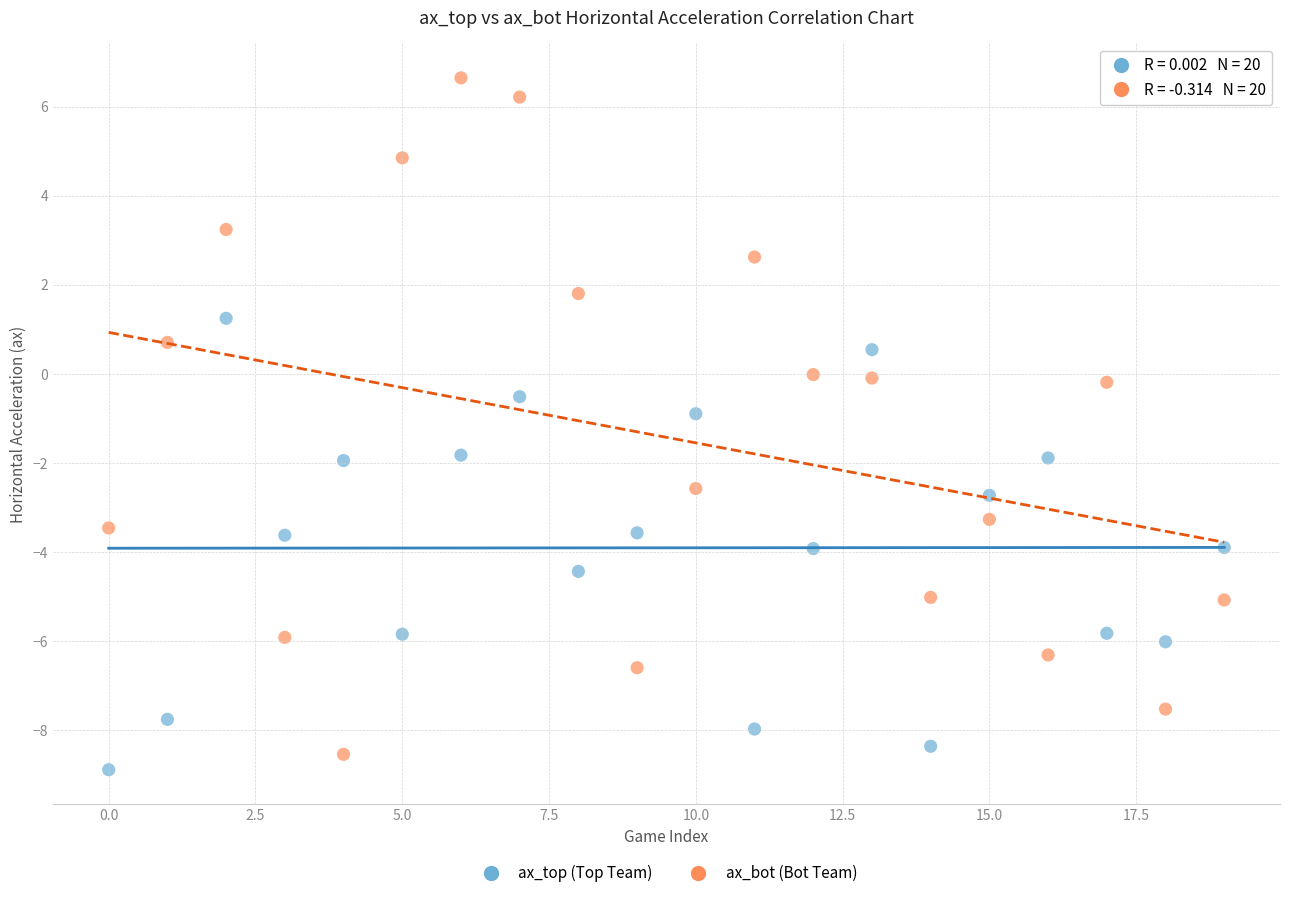

Which series contains the lowest Y value?

ax_top (Top Team)